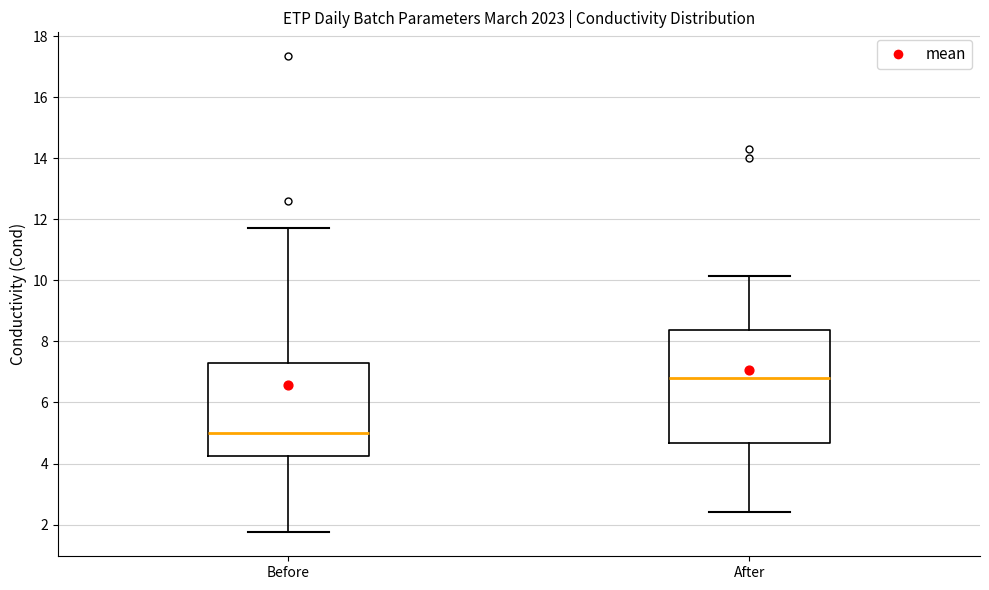

Where does the upper whisker of the box for Before end on the y-axis? The values are not printed on the chart, so give them approximately, as read against the axis.

11.8